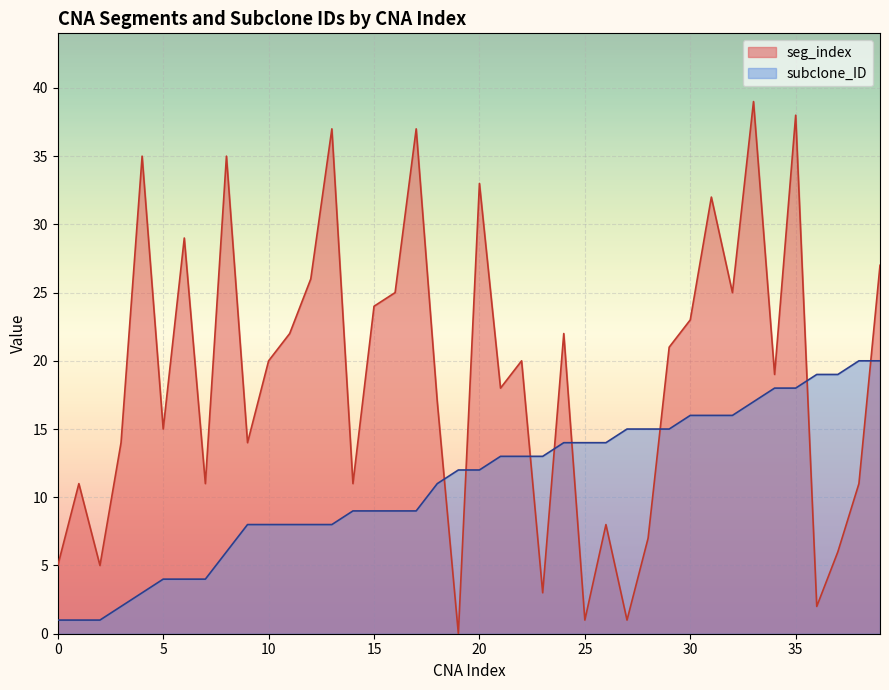

Reading left to right, extract all data points from this chart.

seg_index: 0=5	1=11	2=5	3=14	4=35	5=15	6=29	7=11	8=35	9=14	10=20	11=22	12=26	13=37	14=11	15=24	16=25	17=37	18=17	19=0	20=33	21=18	22=20	23=3	24=22	25=1	26=8	27=1	28=7	29=21	30=23	31=32	32=25	33=39	34=19	35=38	36=2	37=6	38=11	39=27
subclone_ID: 0=1	1=1	2=1	3=2	4=3	5=4	6=4	7=4	8=6	9=8	10=8	11=8	12=8	13=8	14=9	15=9	16=9	17=9	18=11	19=12	20=12	21=13	22=13	23=13	24=14	25=14	26=14	27=15	28=15	29=15	30=16	31=16	32=16	33=17	34=18	35=18	36=19	37=19	38=20	39=20